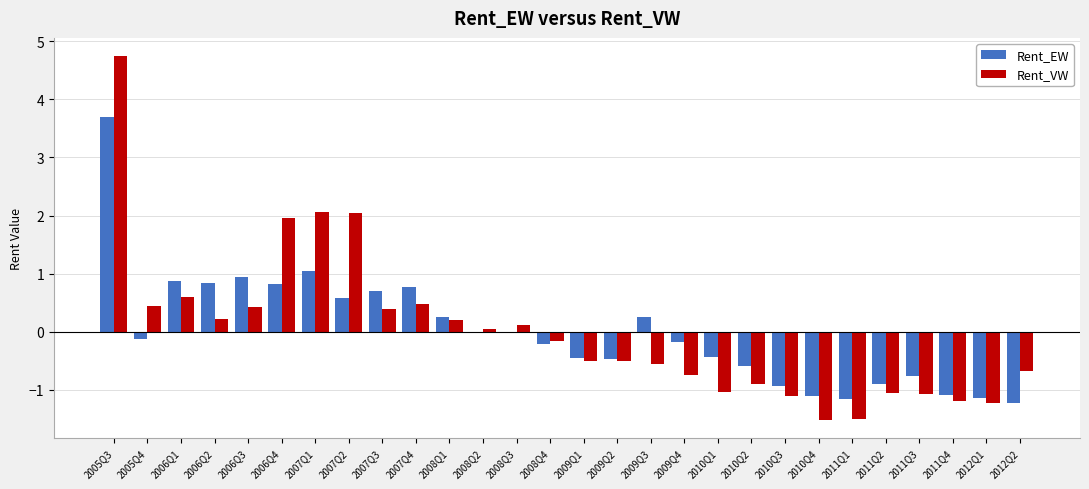

Are the bars horizontal?

No